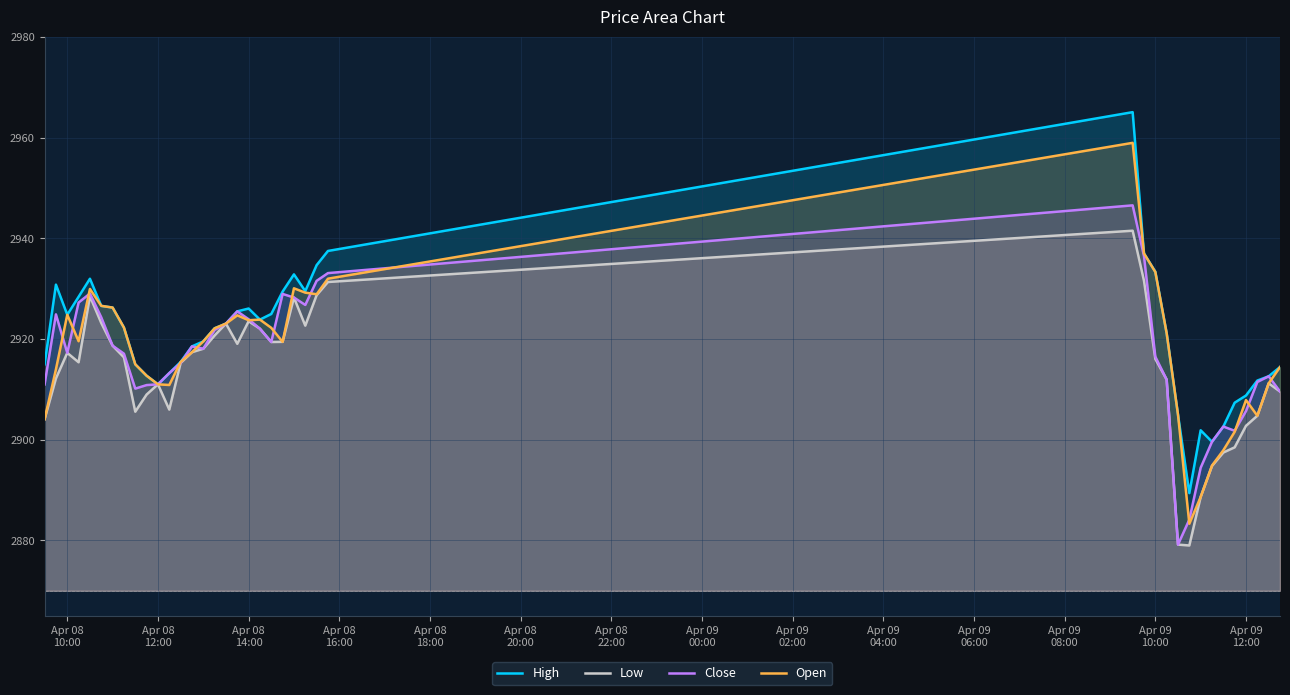

How many values in the Open series are below 2919?

18